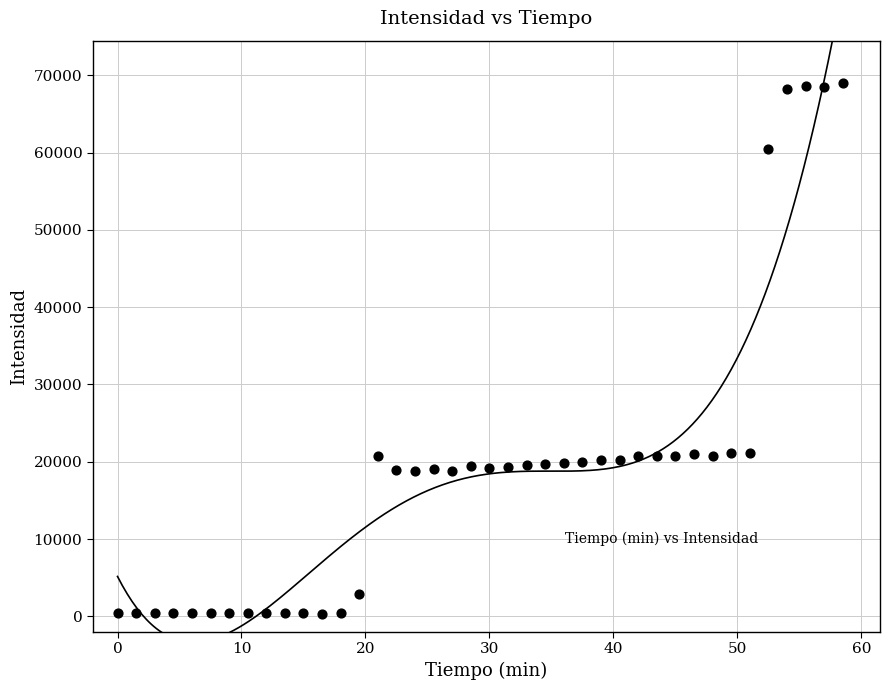

What is the range of X values (max minus min)?

58.5